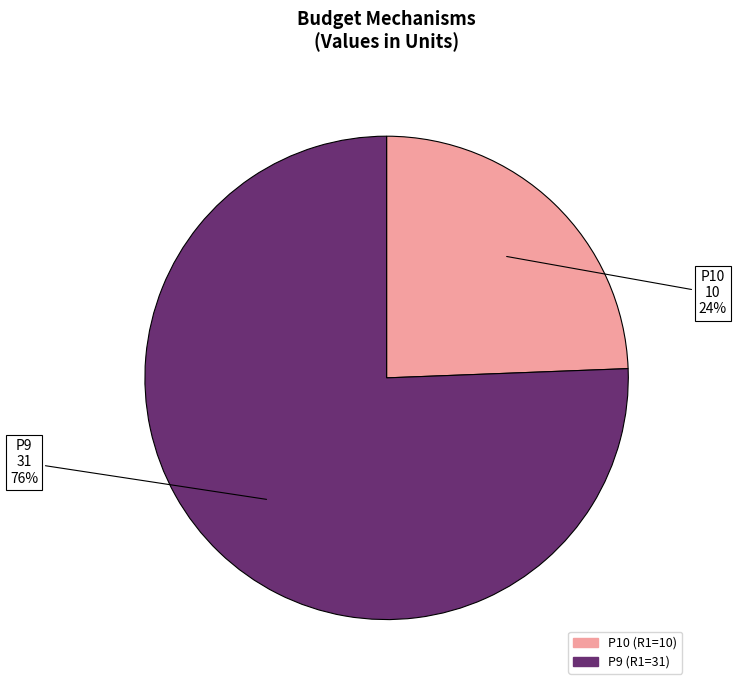

Count the number of slices in the pie.

2